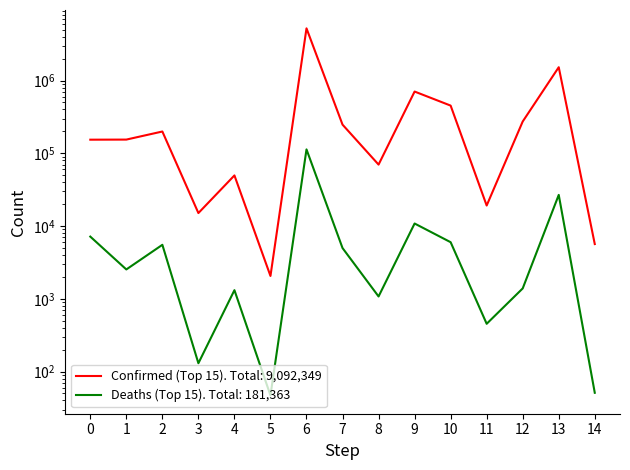

Which series has the largest range (max minus min)?

Confirmed (Top 15)